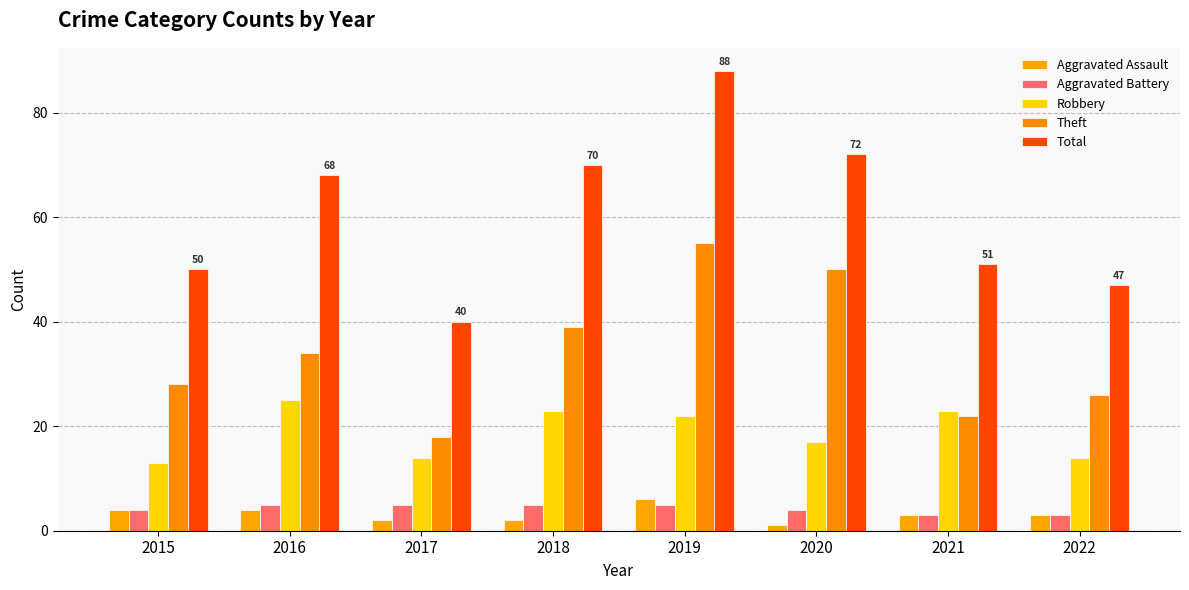

What is the value of the Robbery bar at the 2nd from the left?

25